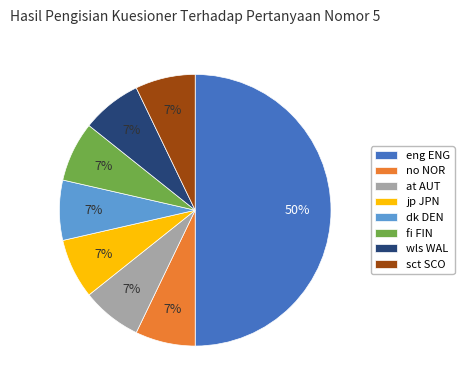

Do fi FIN and sct SCO together represent more than half of the pie?

No